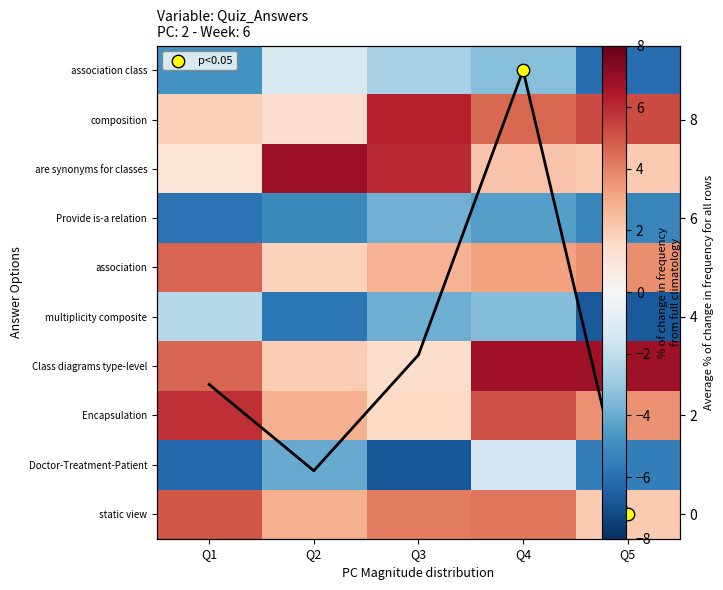

What is the average value of the association series?

3.2